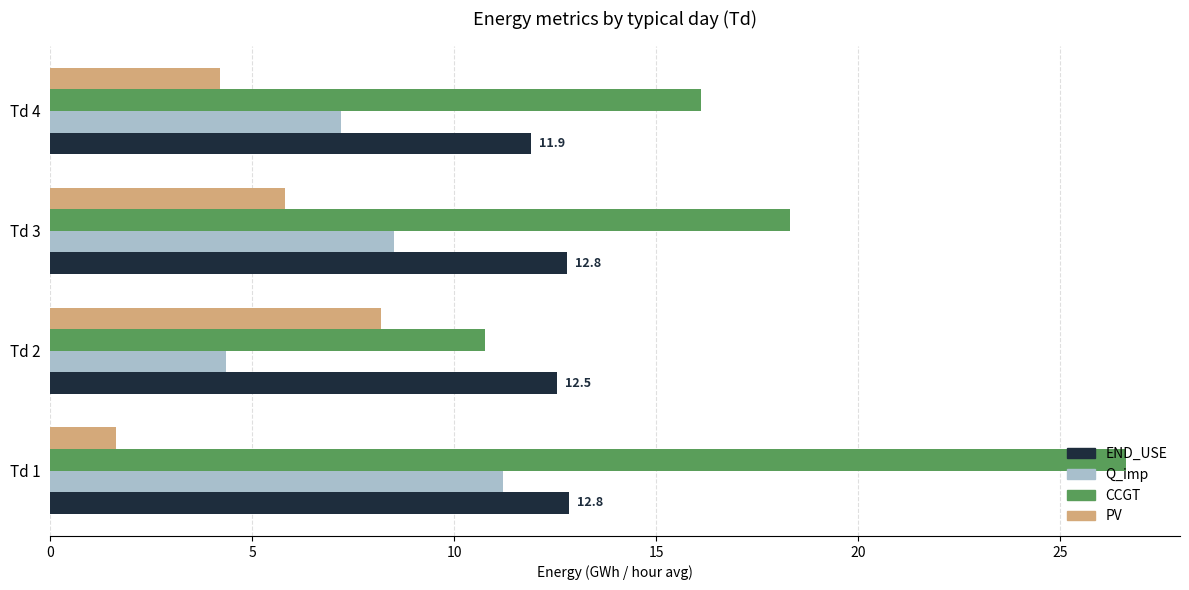

True or false: CCGT has a value of 26.6 at Td 1.

True